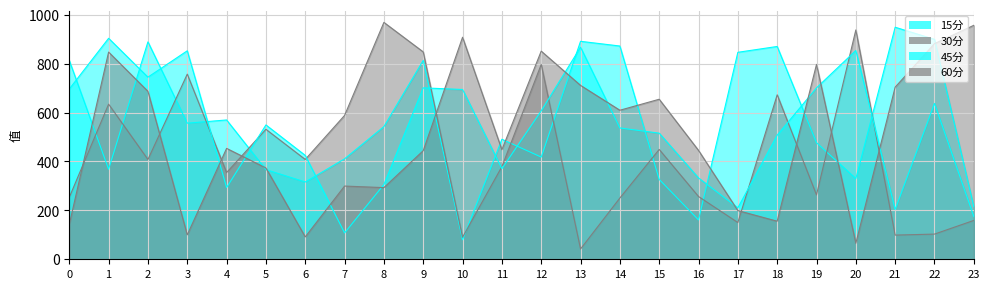

What is the sum of the 15分 values at 21 and 15?

1276.0